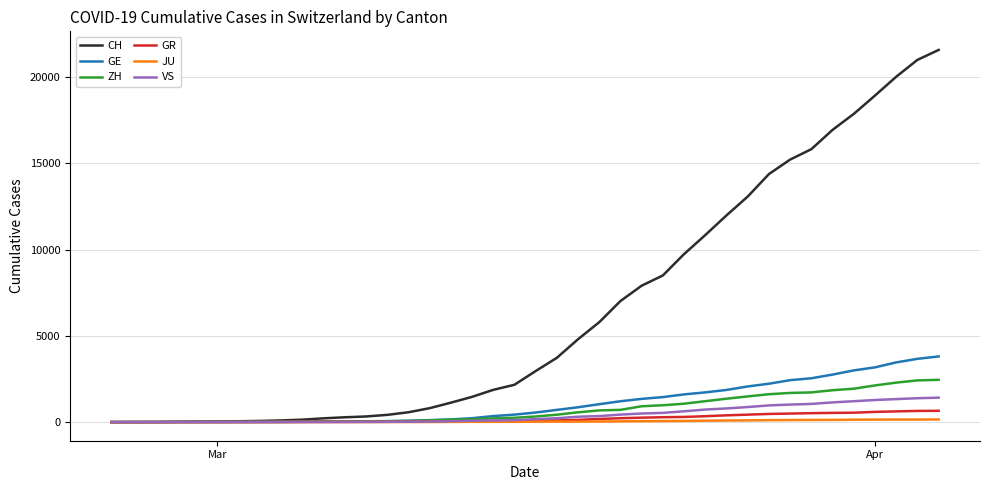

What is the greatest value displayed?

21574